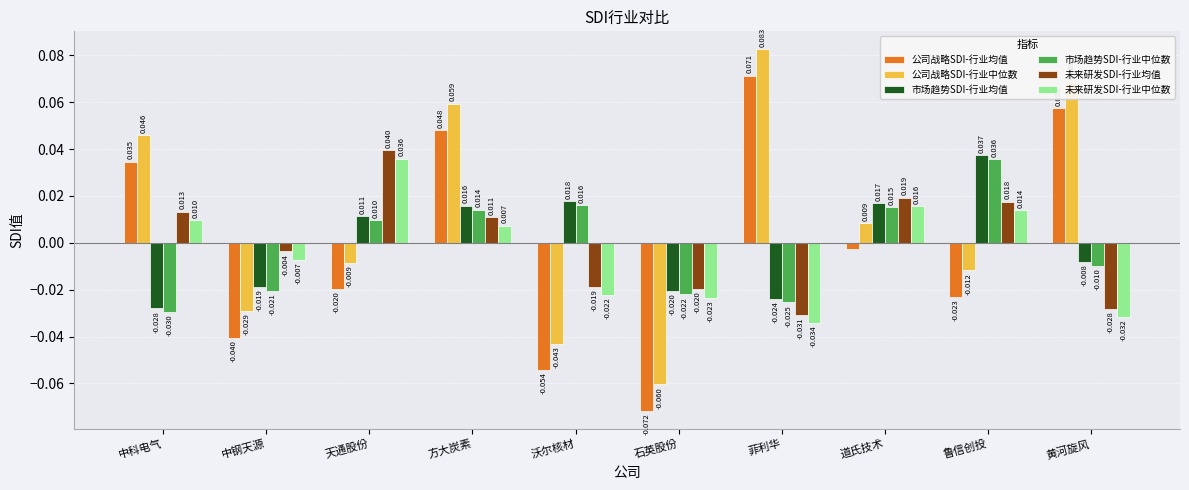

At which category is the sum across all series the highest?

方大炭素